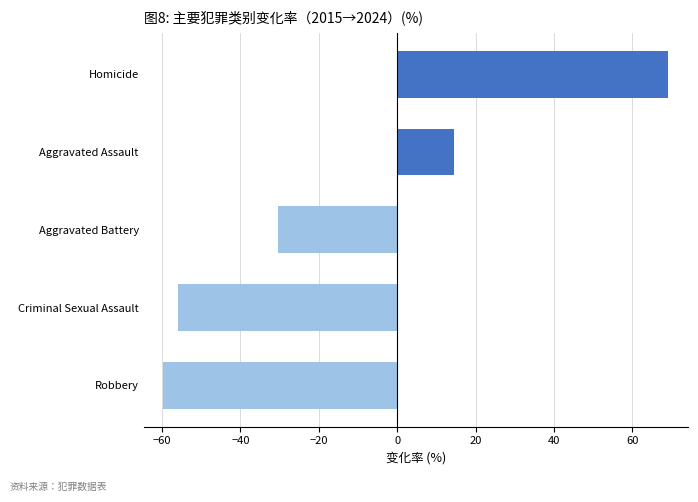

How many distinct data groups are displayed?

1